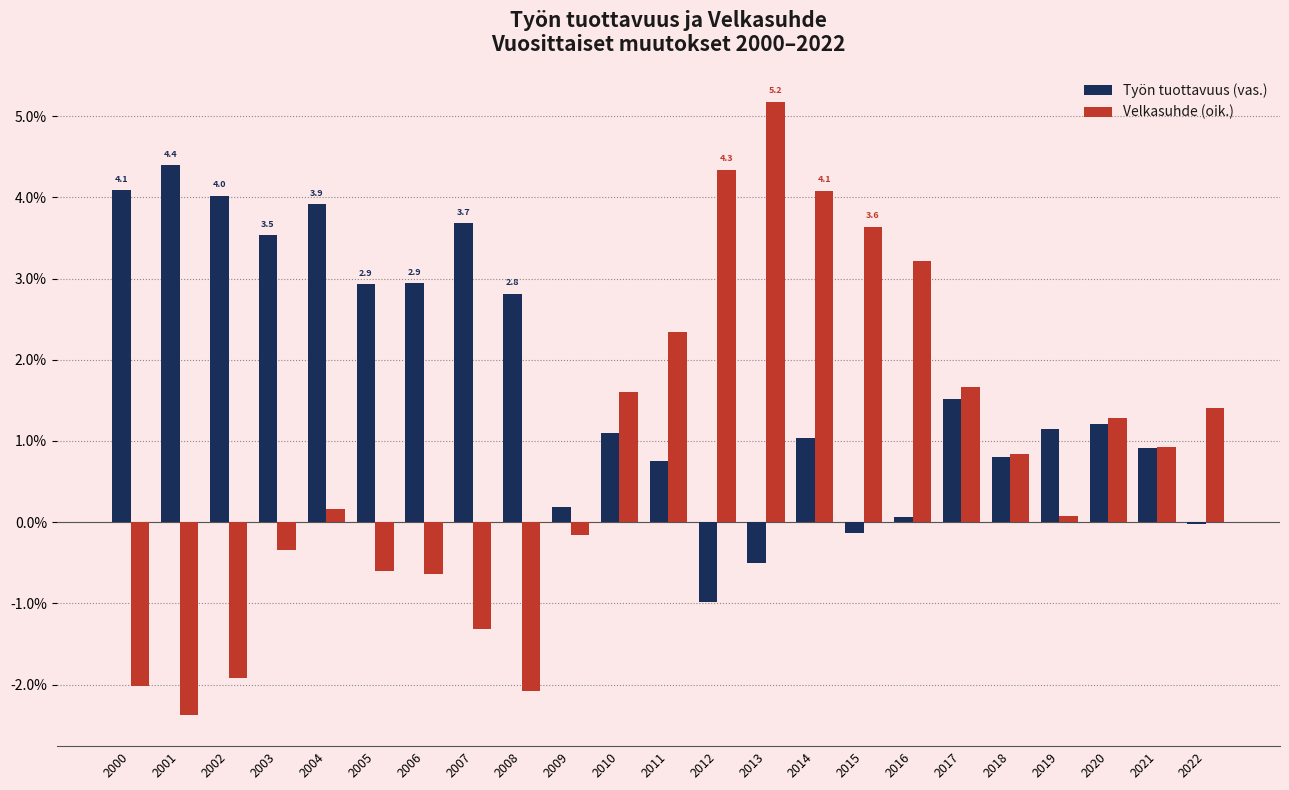

What is the sum of the Työn tuottavuus (vas.) values at 2002 and 2015?

3.9